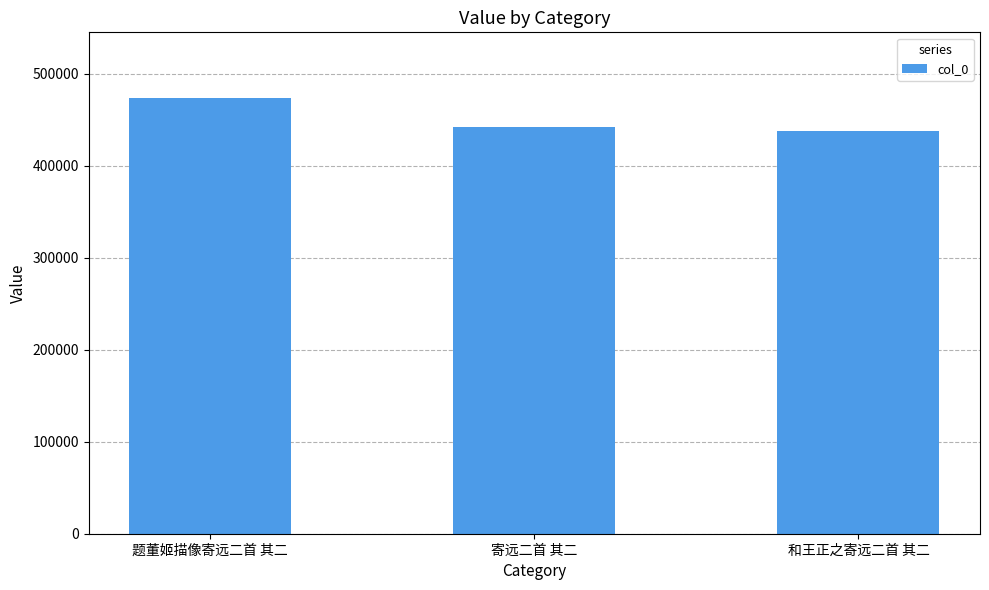

Is it true that the value at 寄远二首 其二 is 441797?

True